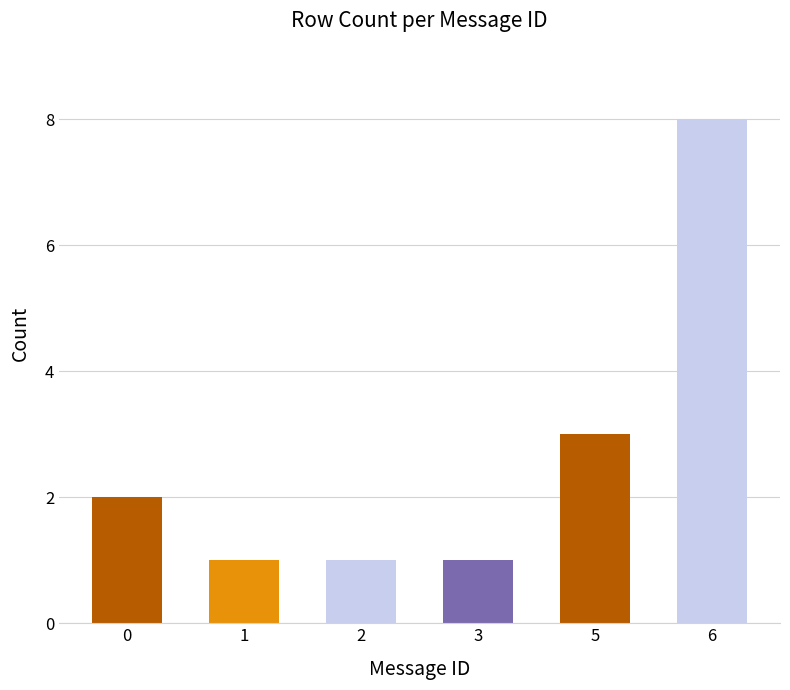

Approximately how many times larger is the value at 0 compared to 5?

0.7